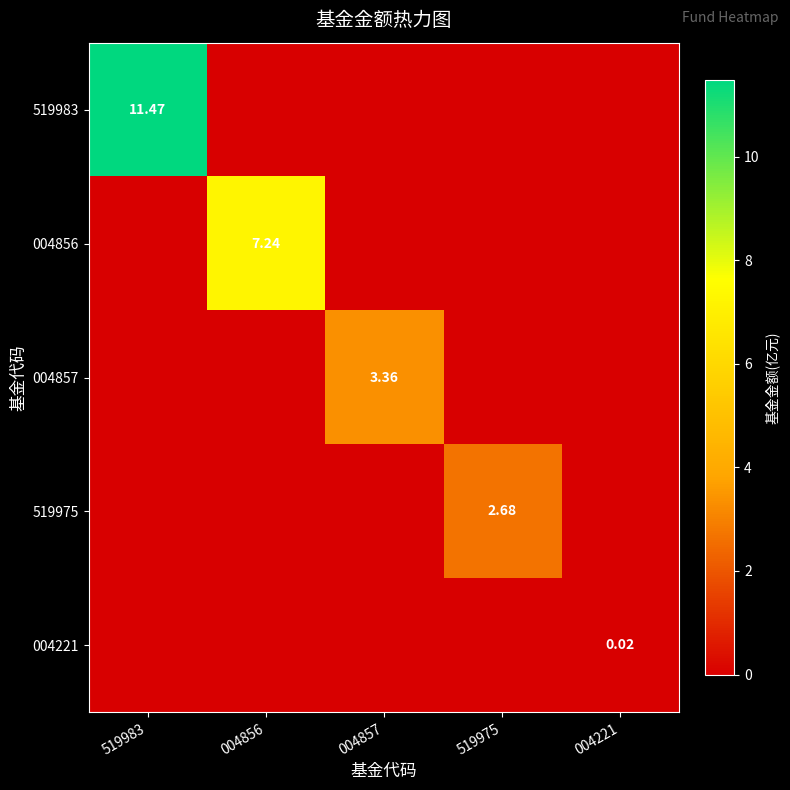

Is the value of 004856 at 004856 greater than the value of 004857 at 004857?

Yes